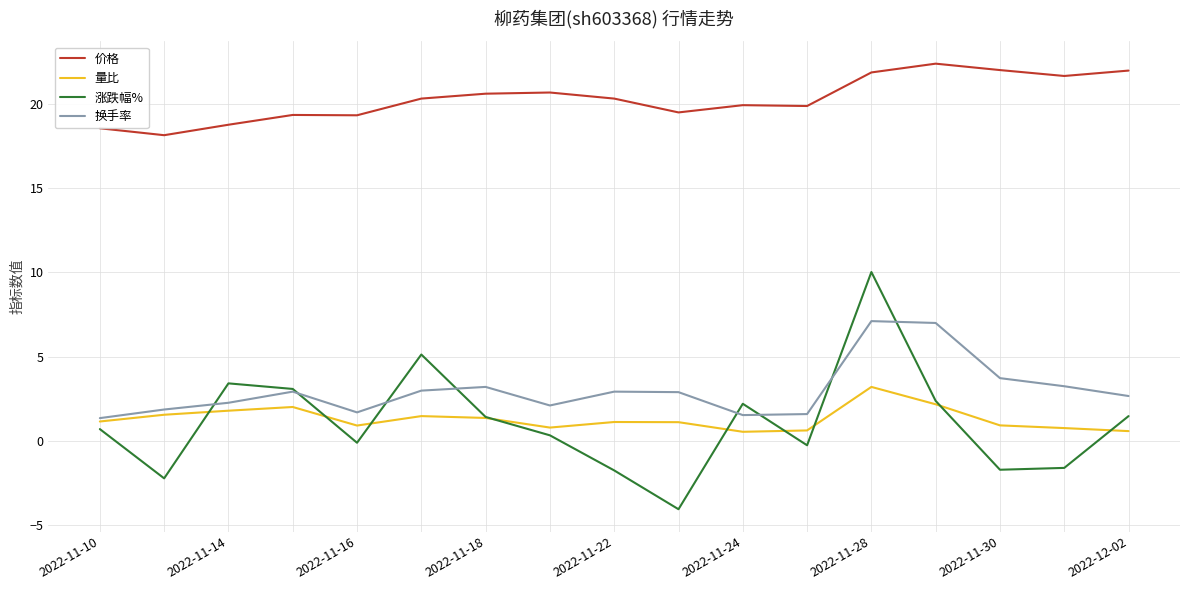

What is the minimum value for 量比?

0.6